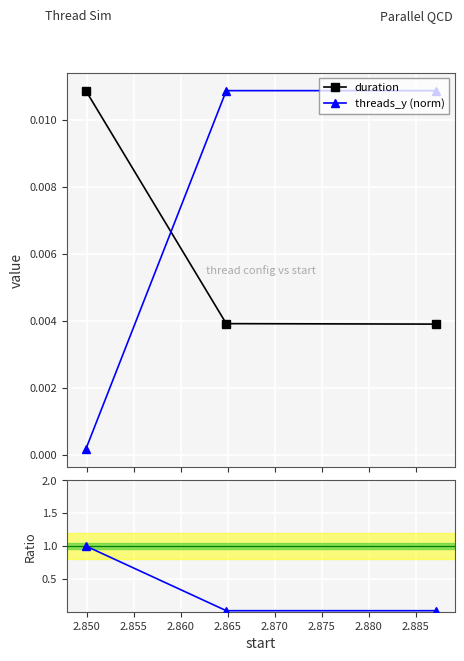

How many duration values are between 0 and 1?

3